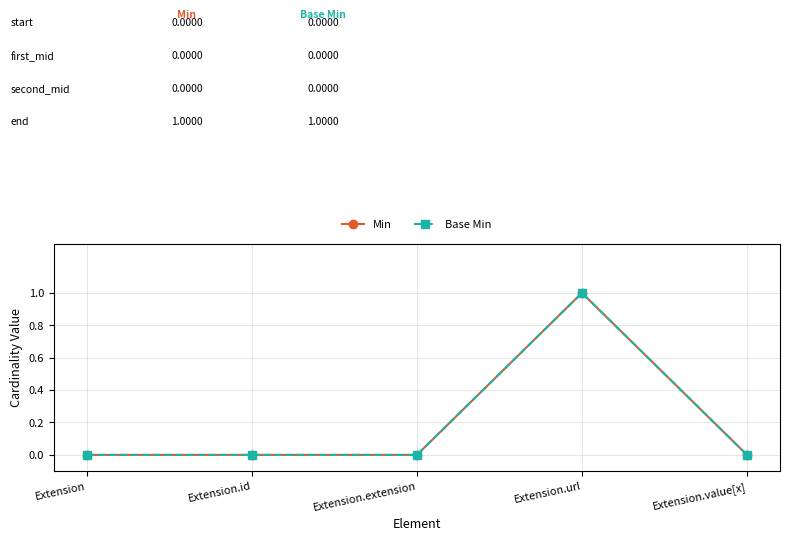

What is the difference between the maximum and minimum values in the Min series?

1